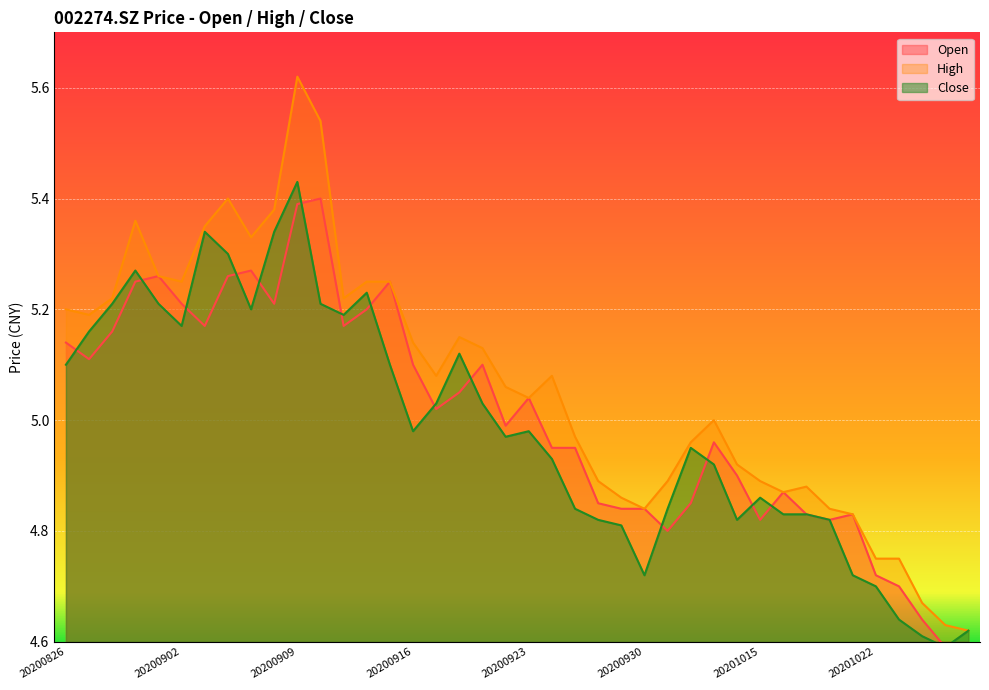

Rank the series at 20200902 from lowest to highest value.

Close, Open, High